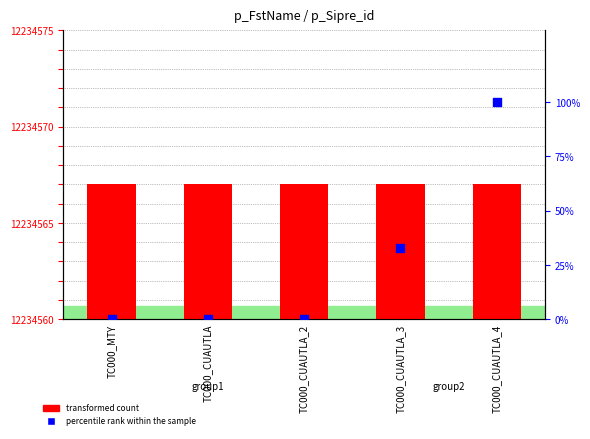

Which series has the widest spread of Y values?

percentile rank within the sample